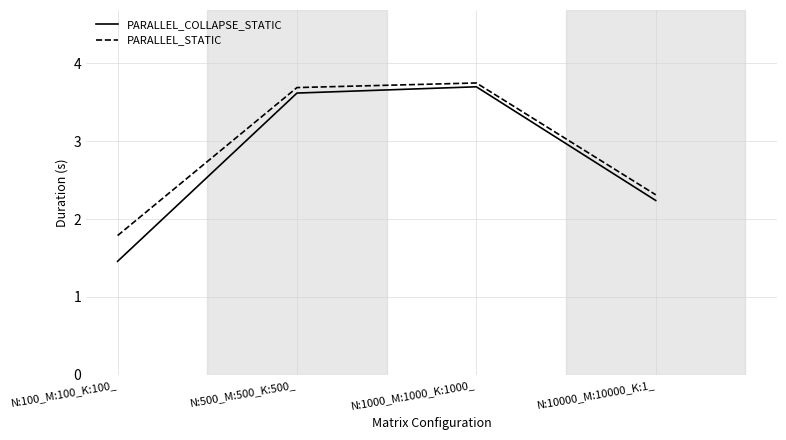

What position from the right is N:10000_M:10000_K:1_?

1